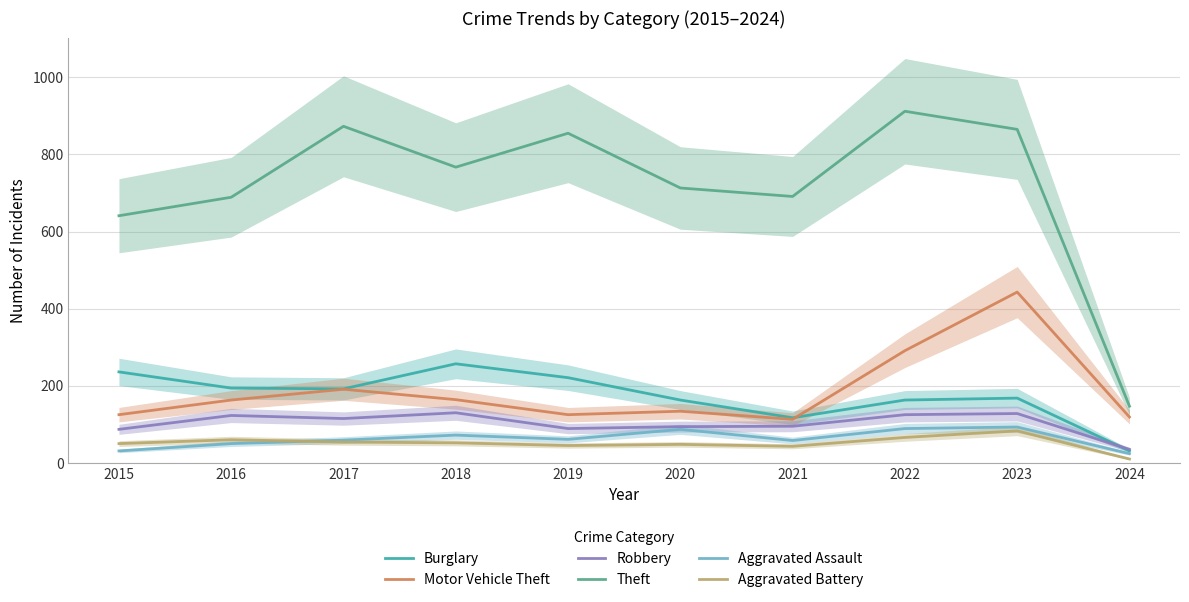

Reading left to right, list all the values displayed in this chart.

Burglary: 2015=236	2016=194	2017=192	2018=257	2019=221	2020=163	2021=117	2022=163	2023=168	2024=31
Motor Vehicle Theft: 2015=125	2016=163	2017=191	2018=164	2019=125	2020=134	2021=113	2022=291	2023=443	2024=119
Robbery: 2015=87	2016=123	2017=115	2018=130	2019=89	2020=94	2021=95	2022=125	2023=128	2024=35
Theft: 2015=641	2016=689	2017=873	2018=767	2019=855	2020=713	2021=691	2022=912	2023=865	2024=147
Aggravated Assault: 2015=31	2016=50	2017=59	2018=72	2019=61	2020=87	2021=58	2022=89	2023=93	2024=24
Aggravated Battery: 2015=50	2016=60	2017=54	2018=52	2019=45	2020=48	2021=43	2022=66	2023=83	2024=10